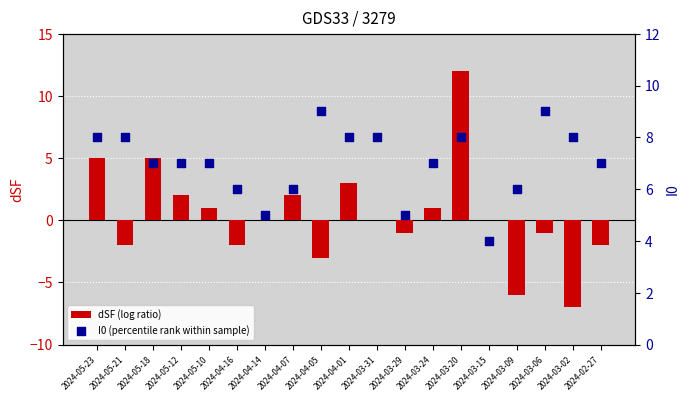

What are all the series names shown in the legend?

dSF (log ratio), I0 (percentile rank within sample)